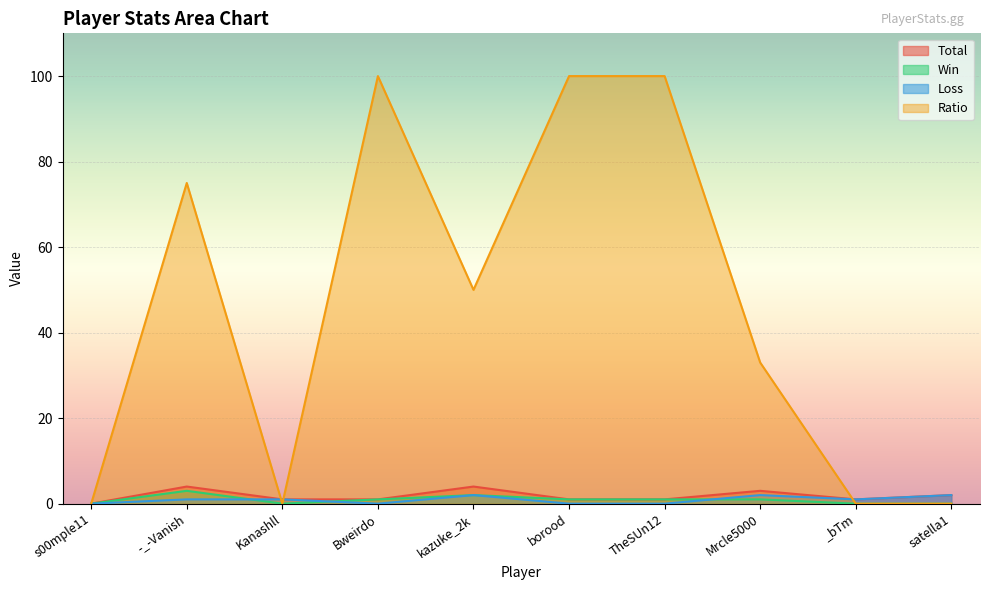

After their last crossing, which series has the higher values: Loss or Win?

Loss